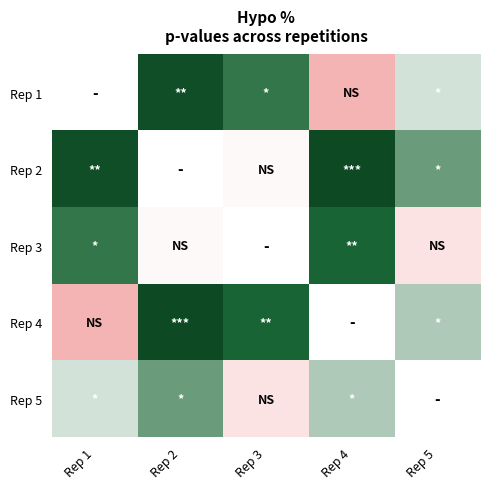

Rank the series by their maximum value, from lowest to highest.

Rep 3, Rep 1, Rep 5, Rep 2, Rep 4